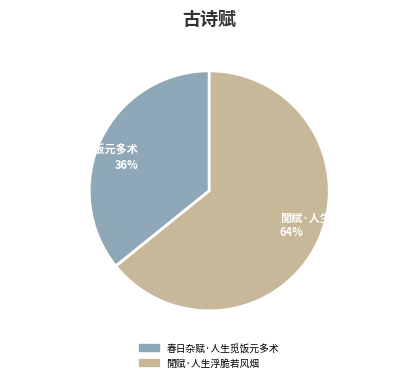

How many segments does this pie chart have?

2